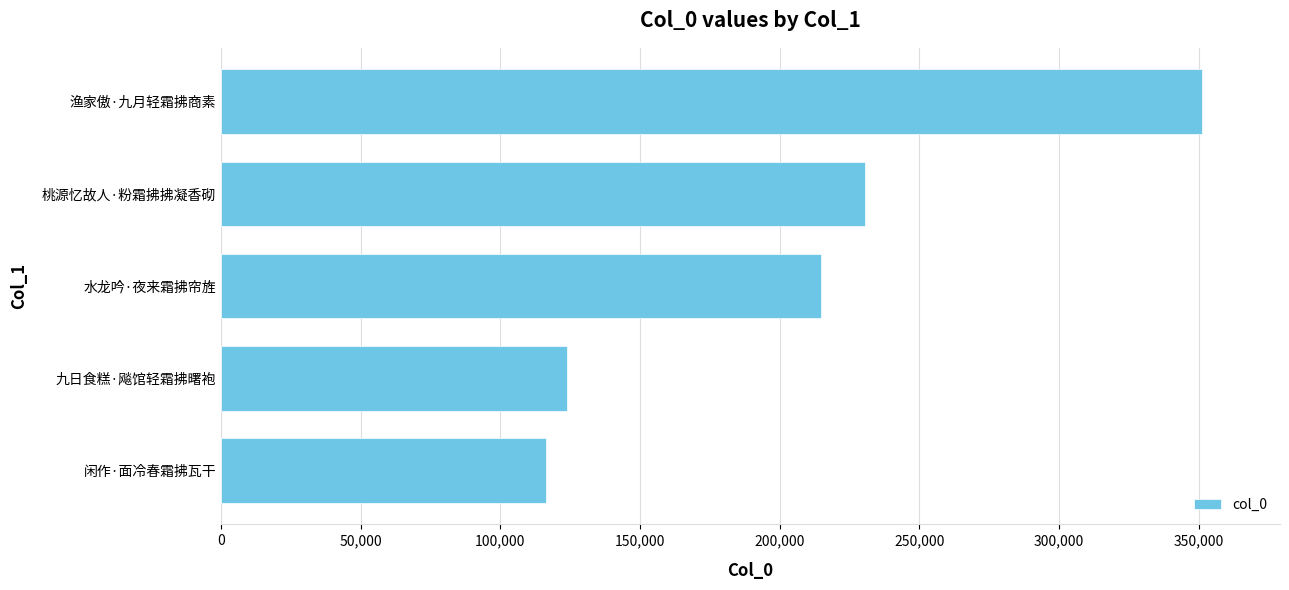

What is the smallest value displayed?

116316